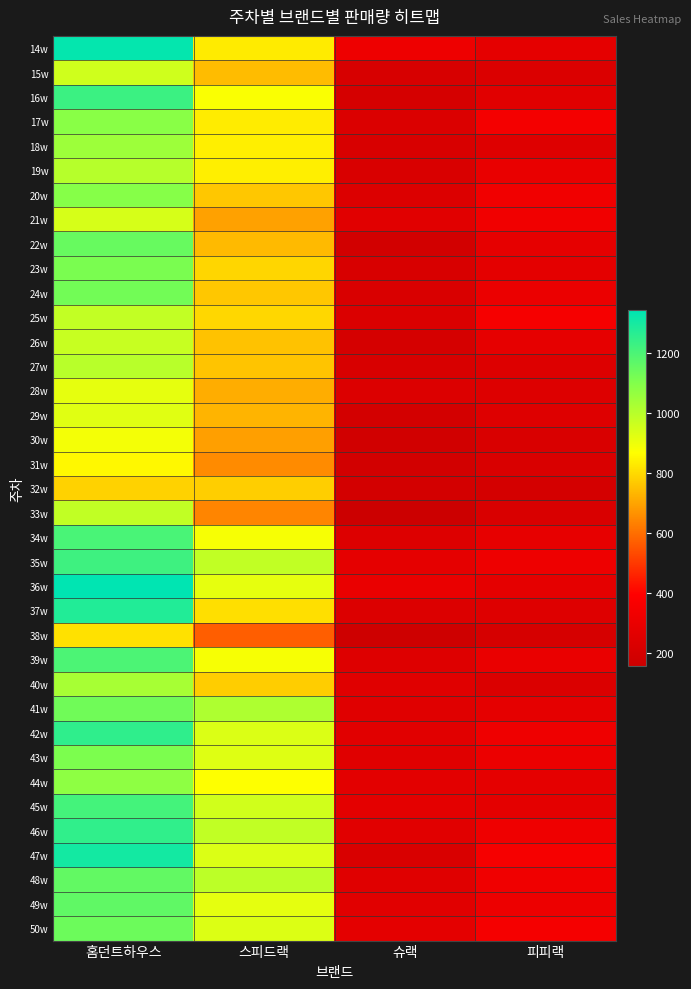

What is the smallest value displayed?

158